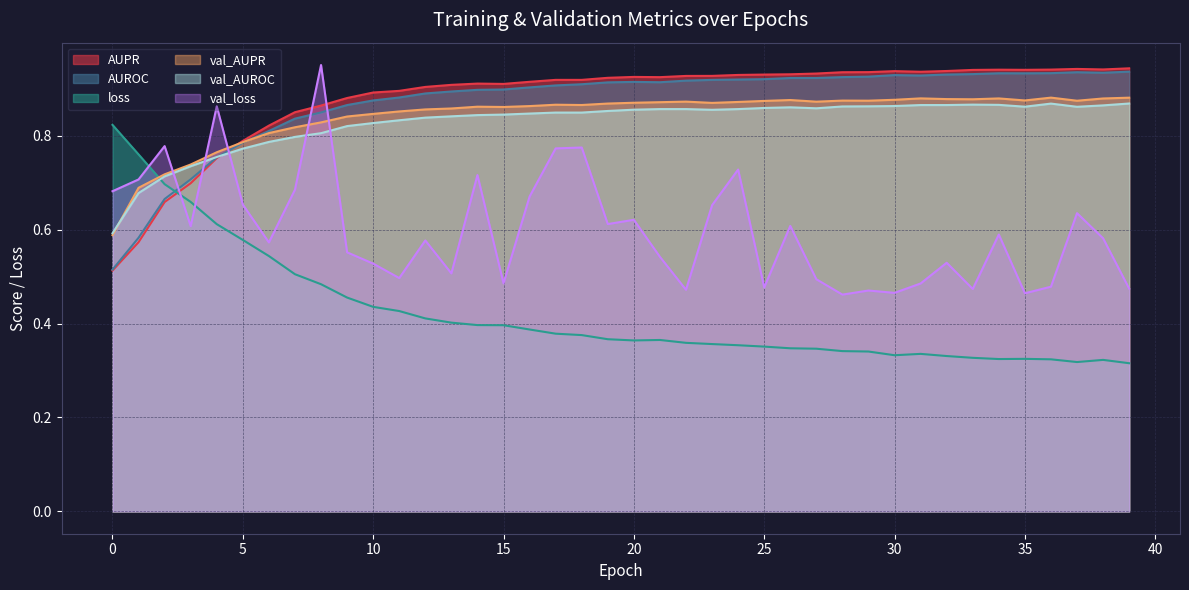

What is the average value of the AUROC series?

0.9